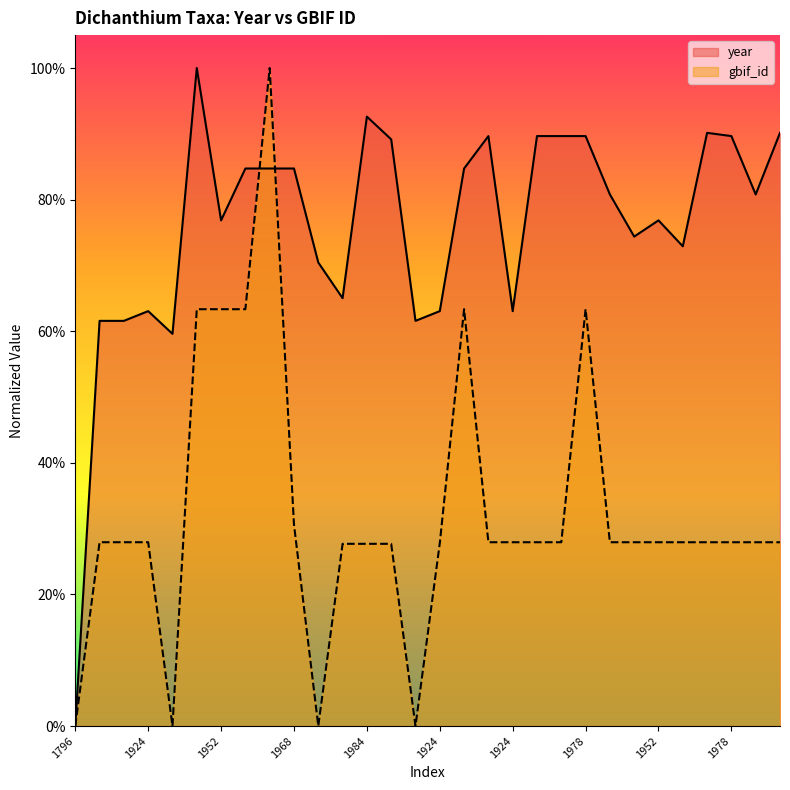

After their last crossing, which series has the higher values: year or gbif_id?

year